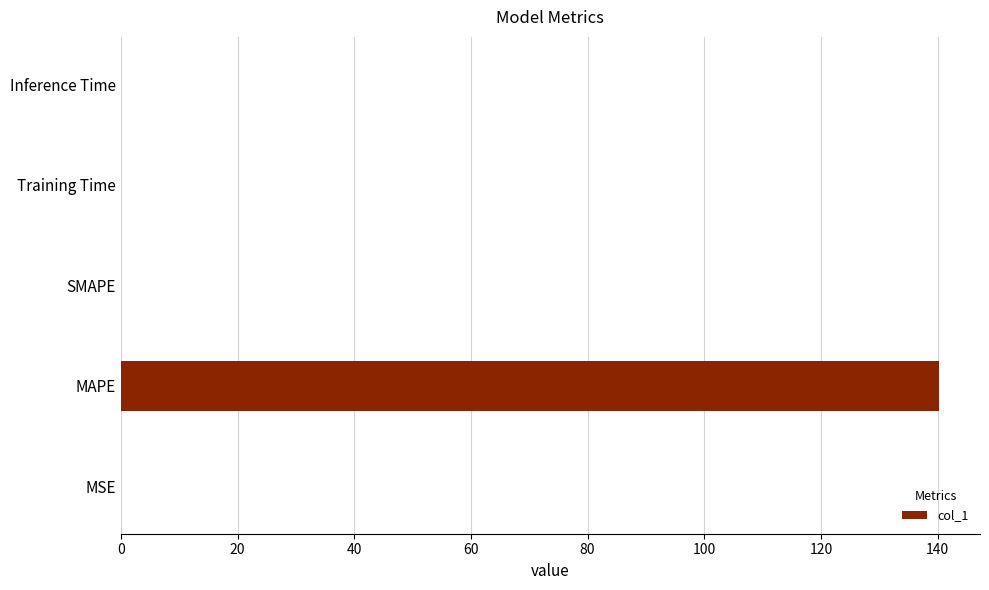

Which category has the highest value across all series?

MAPE